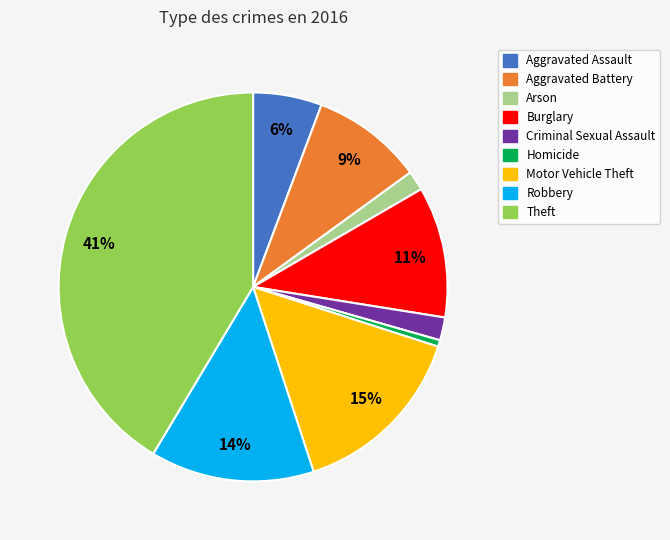

Is the sum of Aggravated Battery and Aggravated Assault greater than half?

No